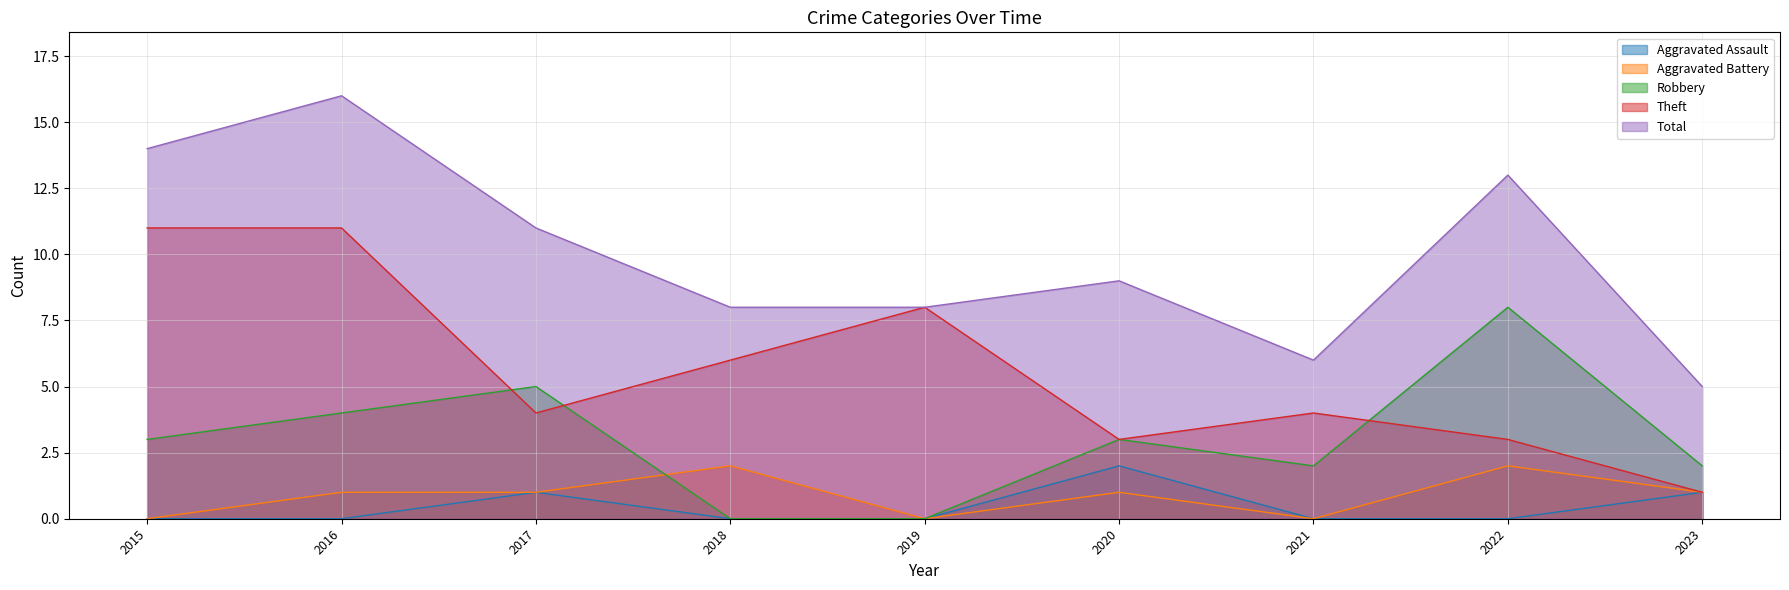

True or false: Aggravated Battery and Total intersect in this chart.

False